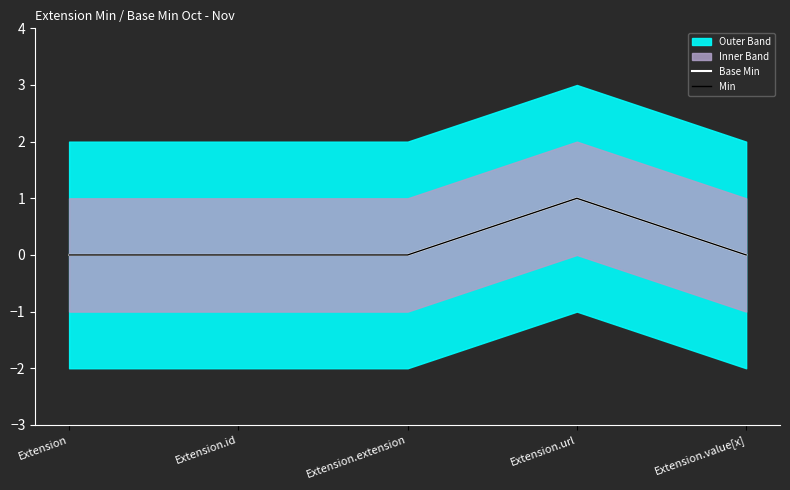

True or false: Min has more than 2 points higher than both neighbors.

False